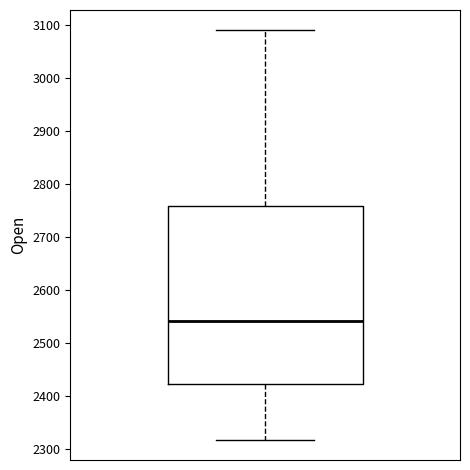

Read this box plot against the y-axis: the position of the median line, the range covered by the box, and the ends of both whiskers. The values are not printed on the chart, so give them approximately, as read against the axis.

median 2540, box 2420 to 2760, whiskers 2320 to 3090